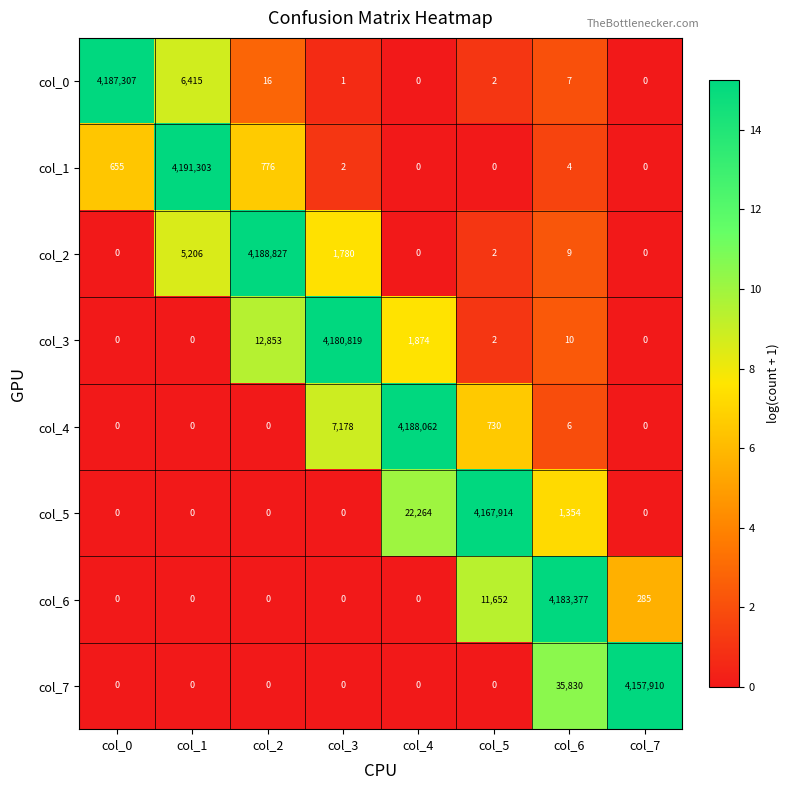

What is the sum of all col_1 values?

4192740